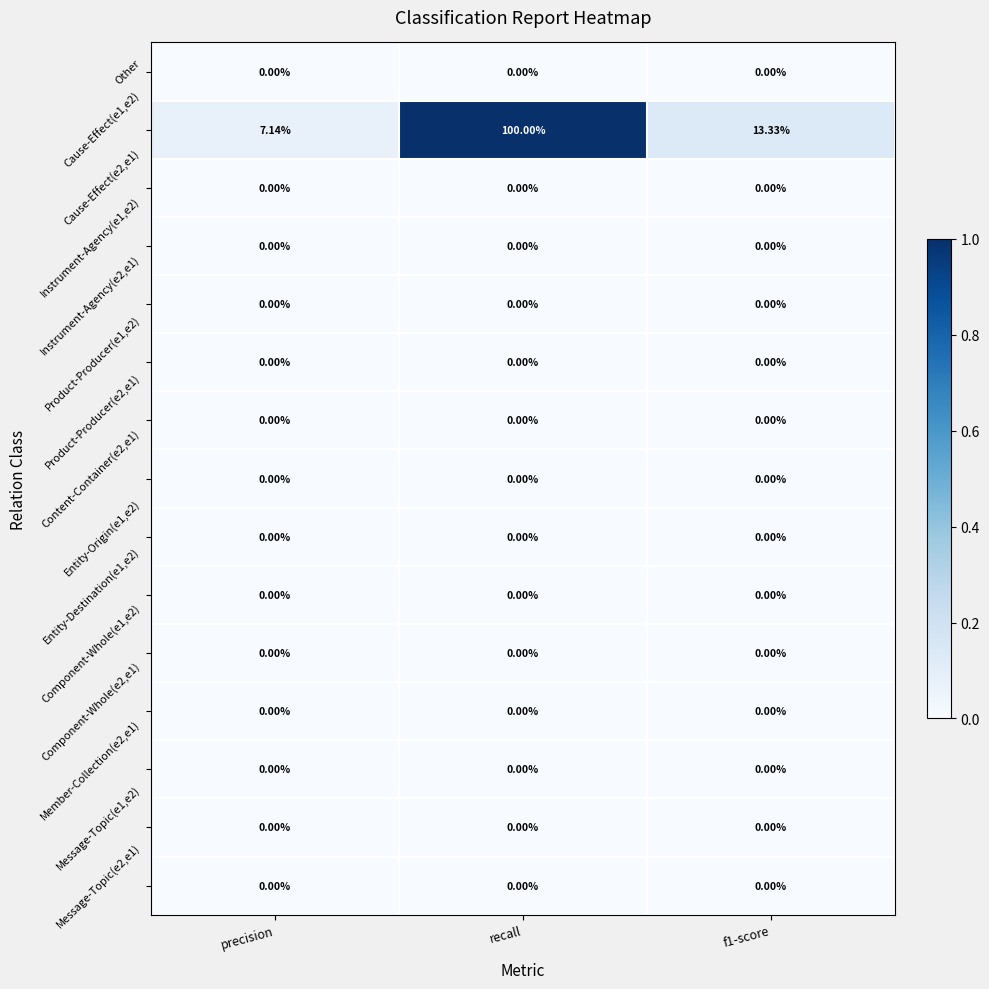

At which category does the chart reach its peak across all series?

recall